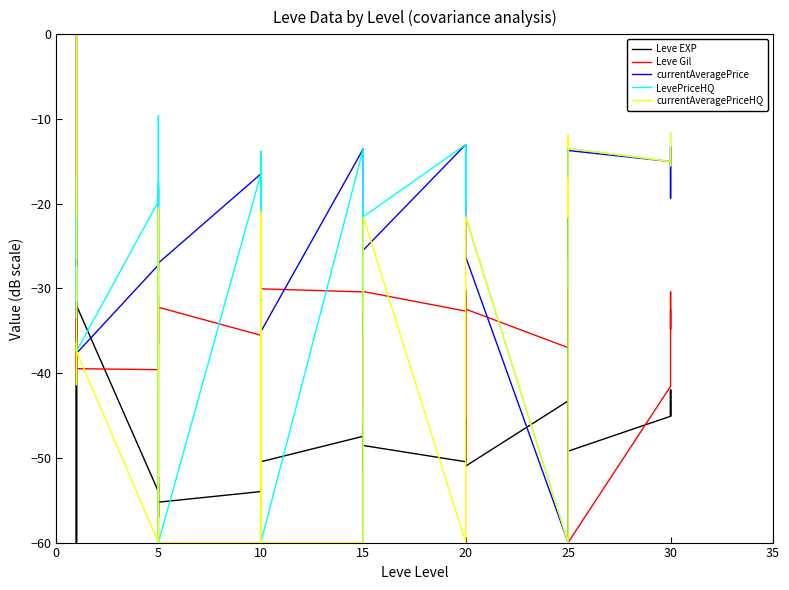

What is the label of the 13th point from the left?

10